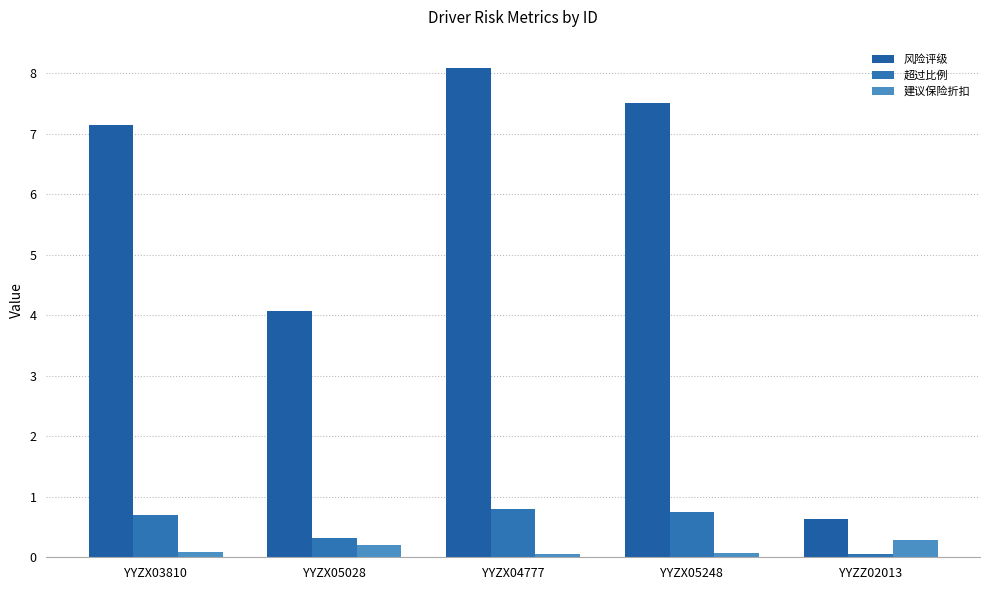

What is the sum of all 超过比例 values?

2.6